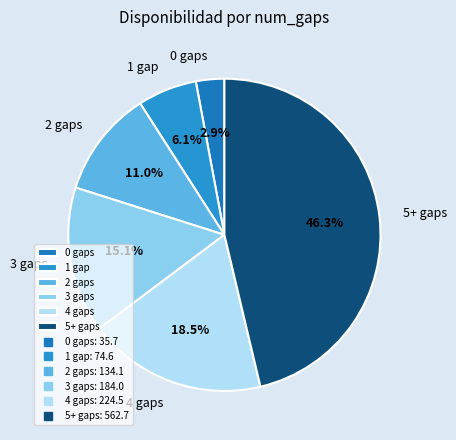

How many segments does this pie chart have?

6